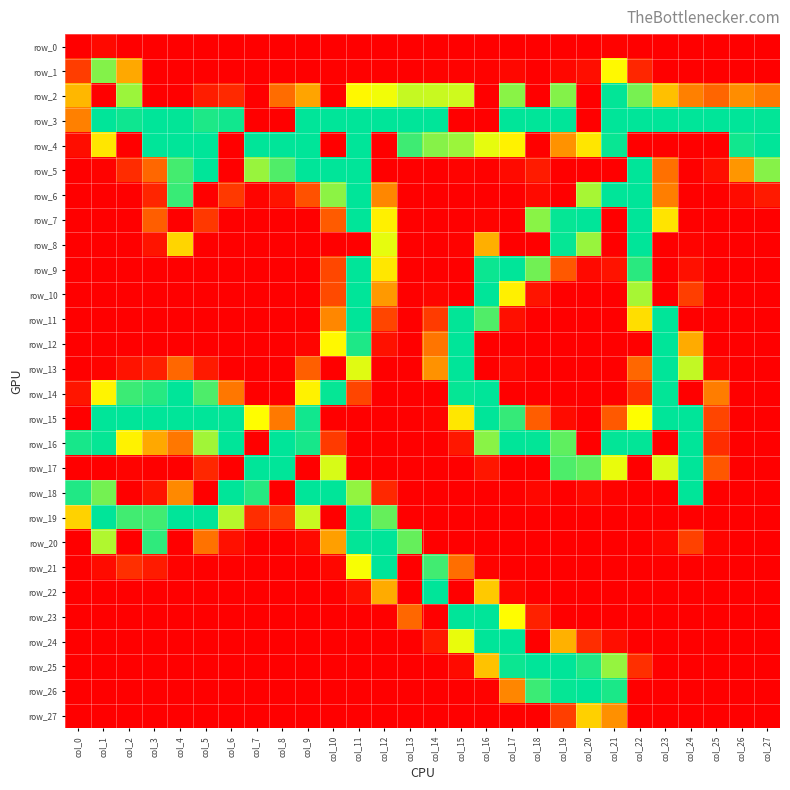

List the labels in order of row_11 value, smallest first.

col_0, col_1, col_2, col_3, col_4, col_5, col_6, col_7, col_8, col_9, col_13, col_18, col_19, col_20, col_21, col_24, col_25, col_26, col_27, col_17, col_14, col_12, col_10, col_22, col_16, col_15, col_11, col_23